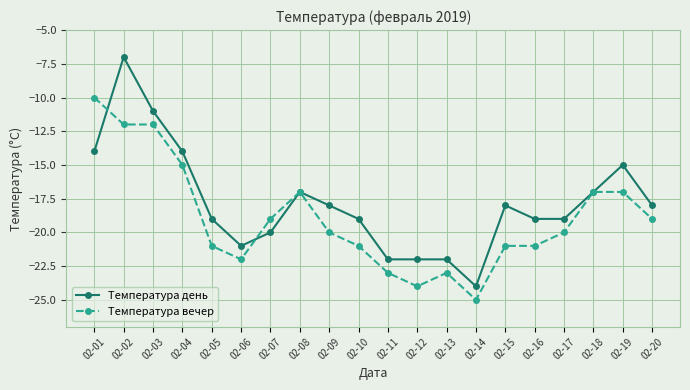

What is the difference between the Температура вечер values at 02-01 and 02-14?

15